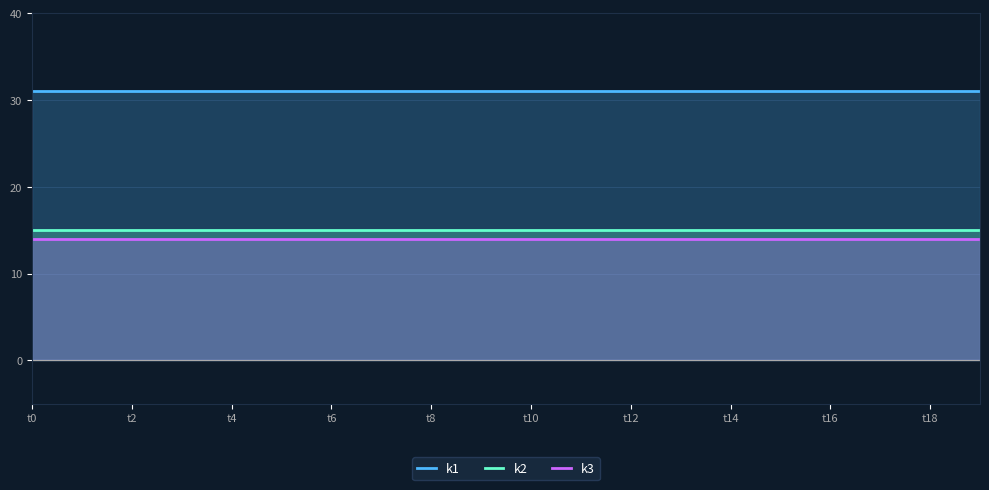

Which series has the widest spread of values?

k1